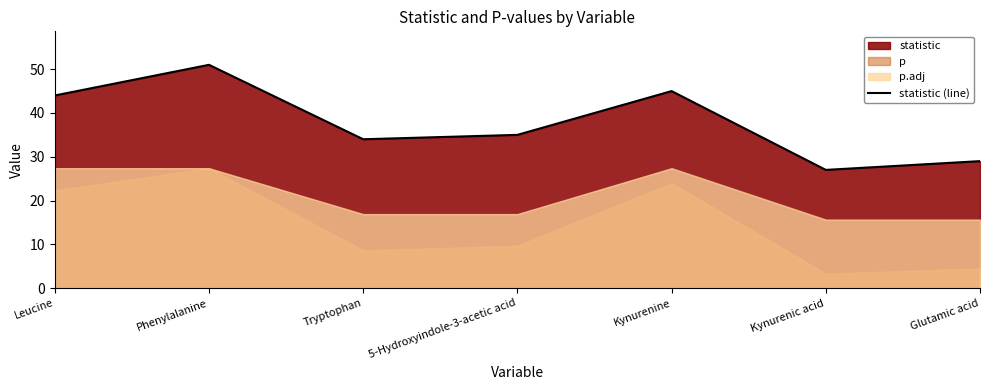

What is the difference between the maximum and minimum values?

24